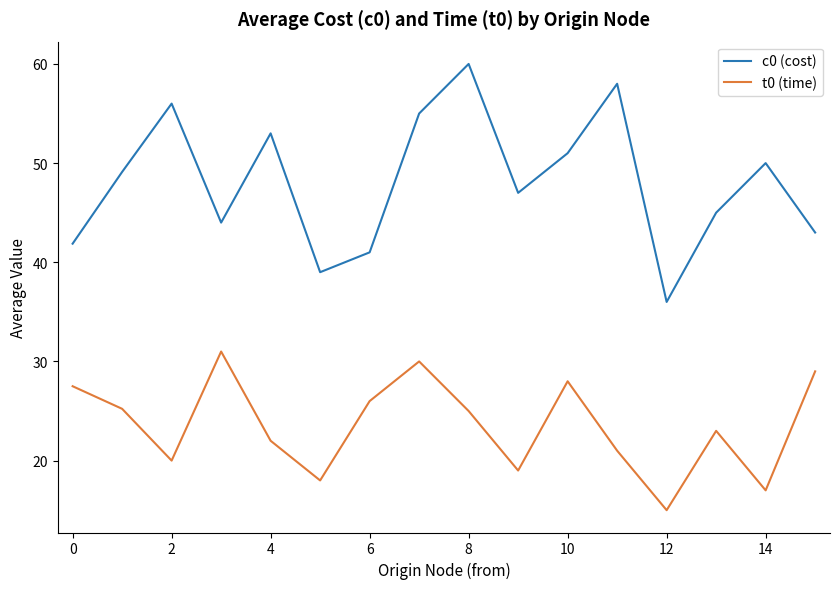

In t0 (time), how many points are lower than both neighbors (excluding endpoints)?

5